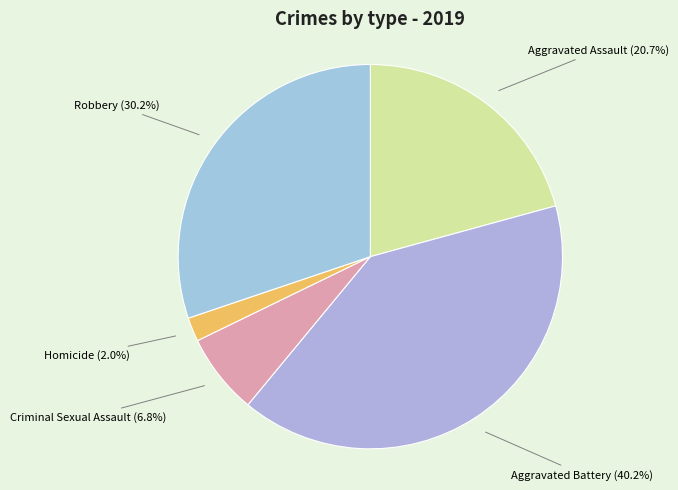

How many segments does this pie chart have?

5